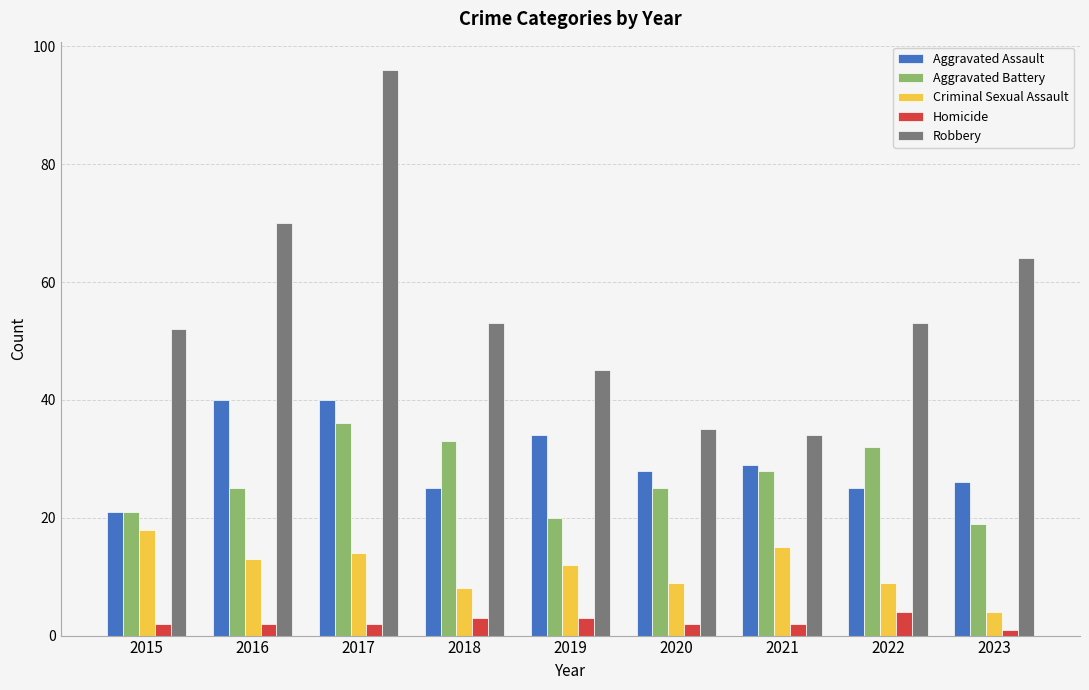

How many groups of bars are there?

9